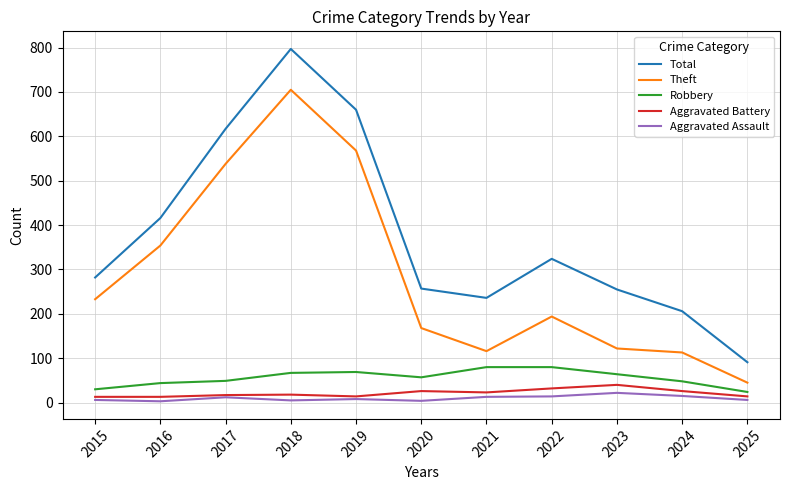

How many categories are shown in the chart?

11